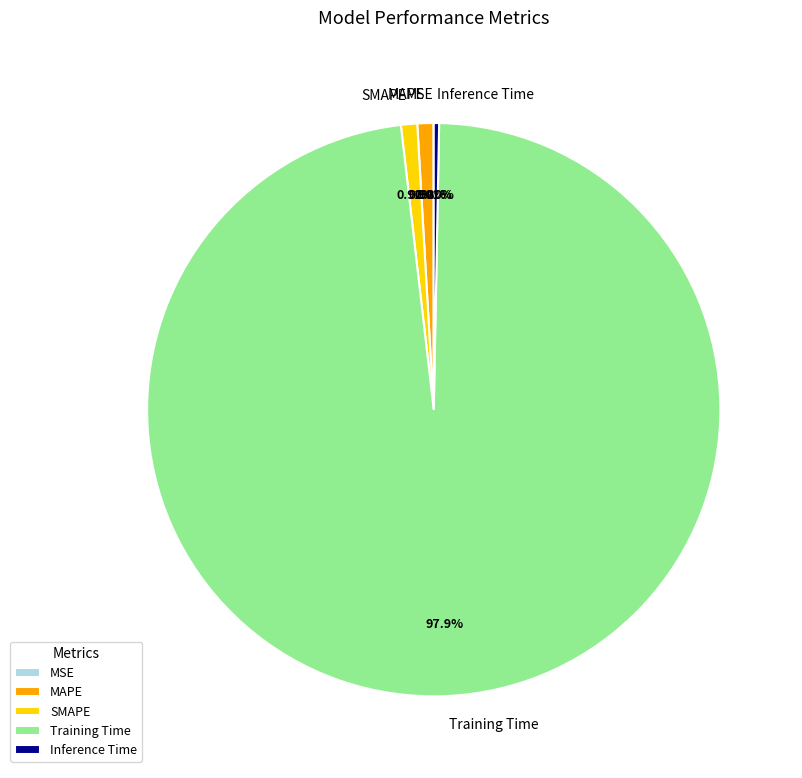

Is Training Time the majority of the pie?

Yes